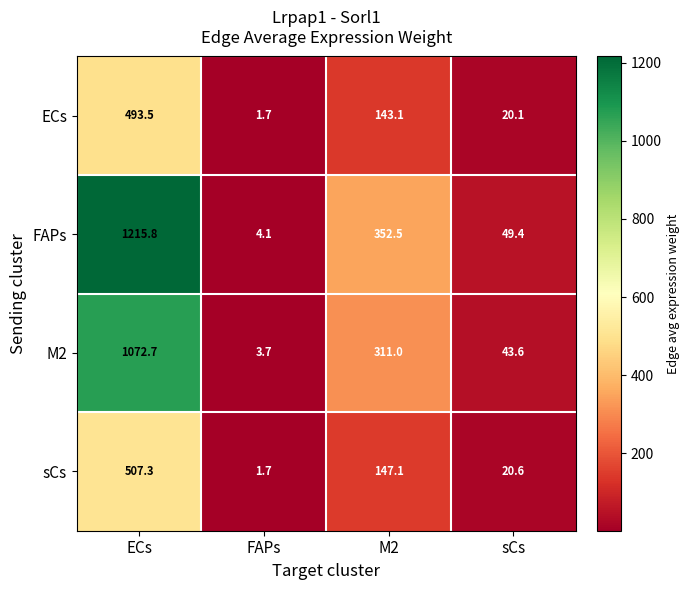

What is the minimum value shown in the chart?

1.7